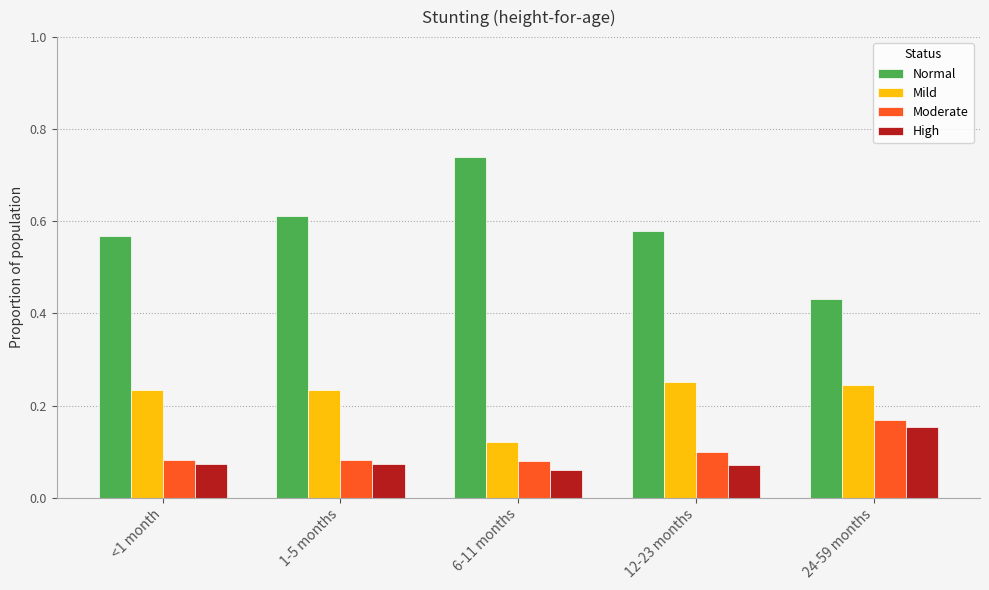

Is it true that Mild equals 0.1 at <1 month?

False